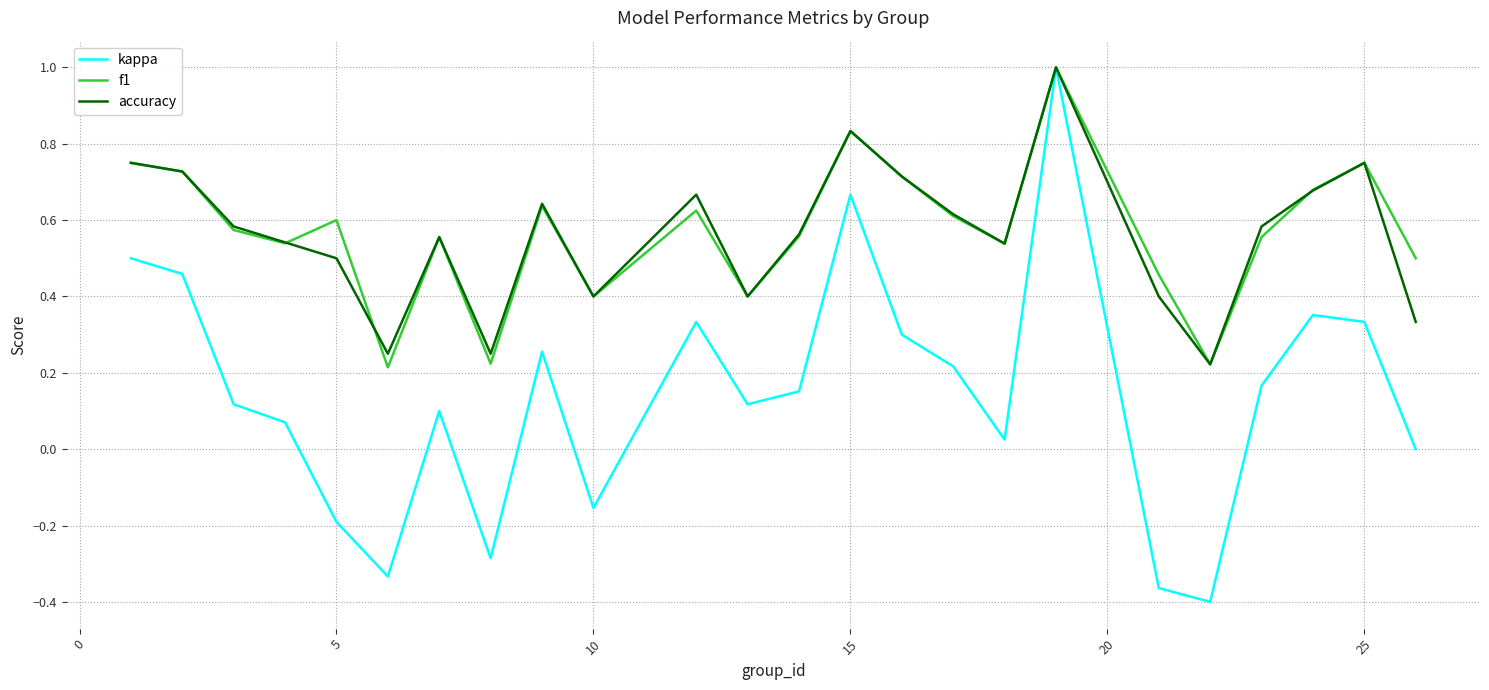

What is the maximum value for accuracy?

1.0